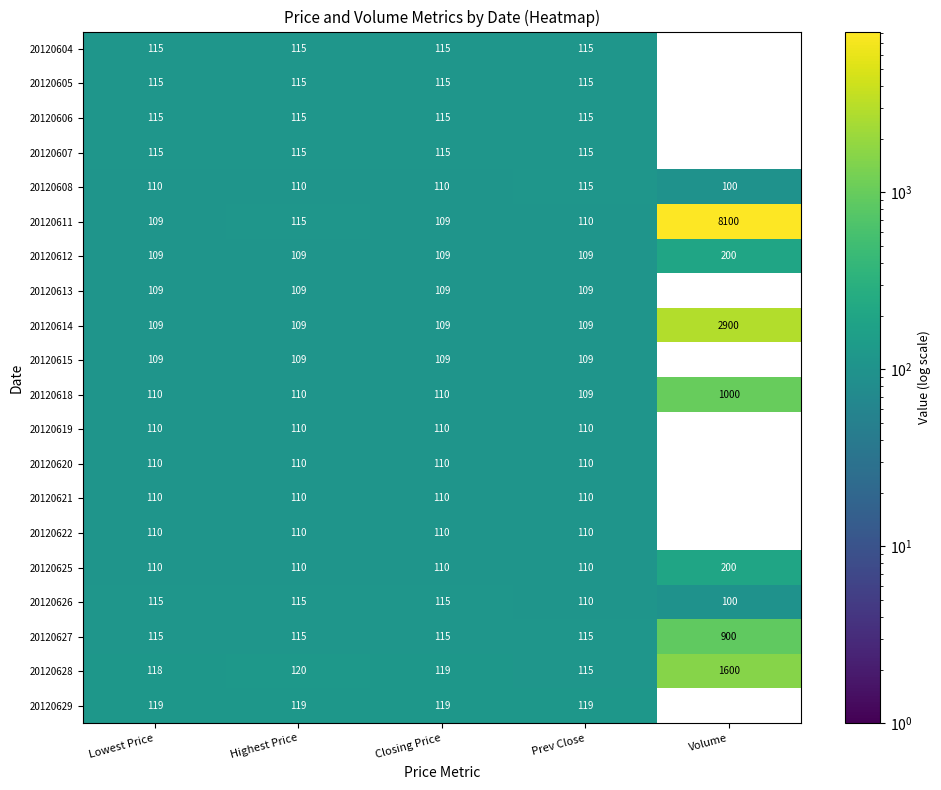

At how many categories does at least one series exceed 2164?

1